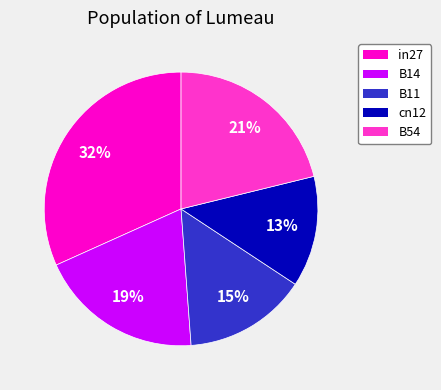

To the nearest percent, what is the average slice percentage?

20%